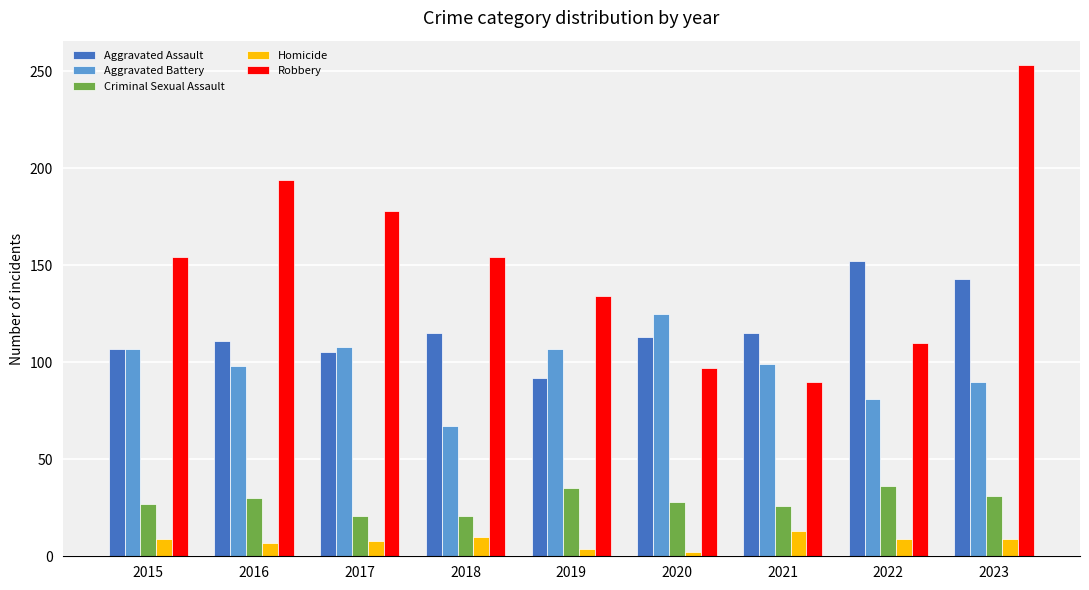

How many values in the Criminal Sexual Assault series are below 28?

4